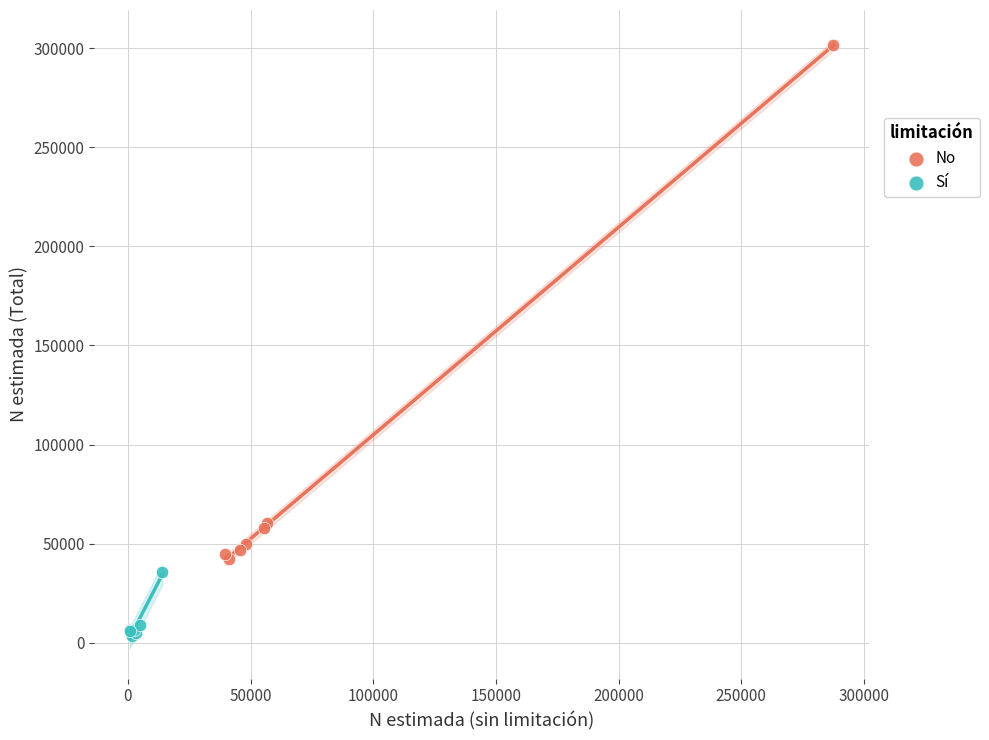

Which series contains the lowest Y value?

Sí